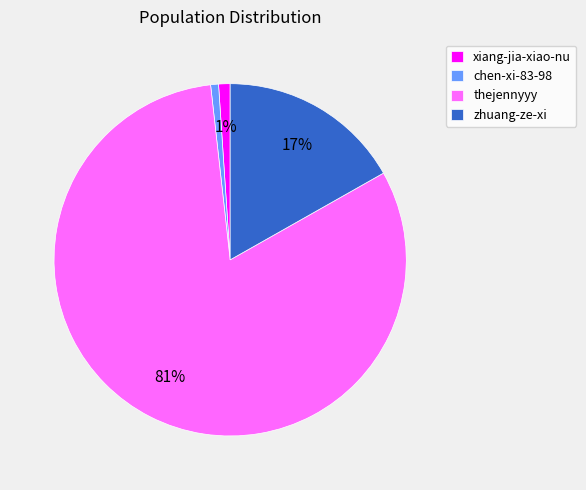

Combined, do chen-xi-83-98 and zhuang-ze-xi account for over 50%?

No